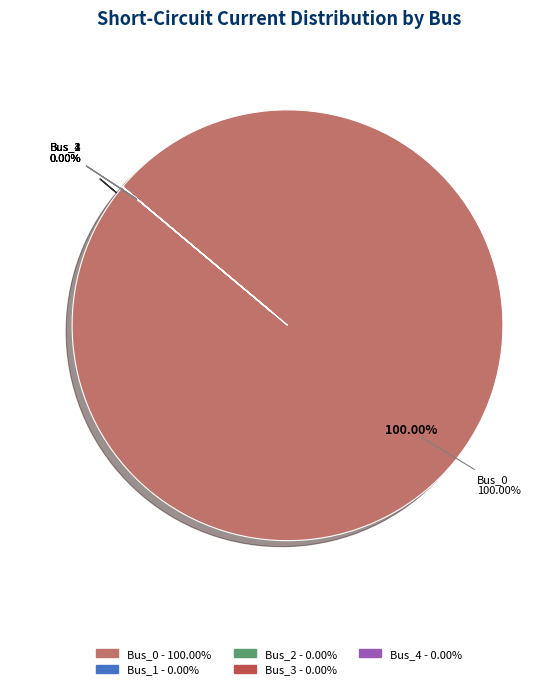

The Bus_2 slice represents 0% of the pie. True or false?

True